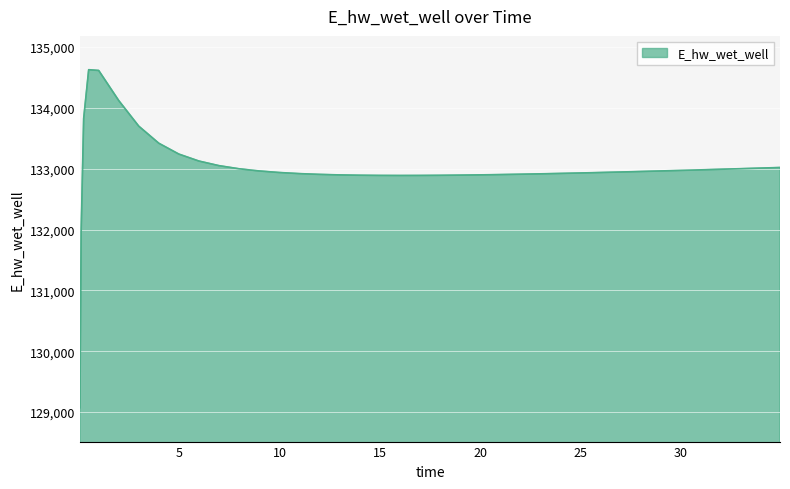

What is the difference between the maximum and minimum values?

5557.7